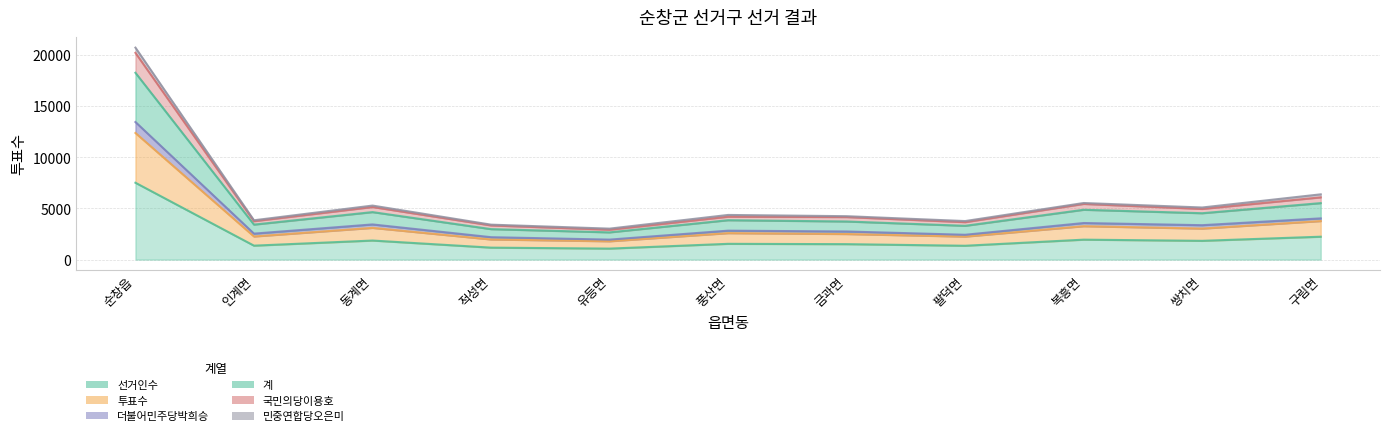

What is the label of the 11th point from the right?

순창읍